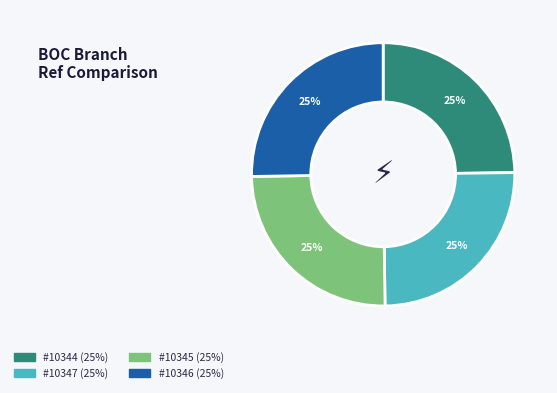

Is there any slice that represents more than half of the pie?

No